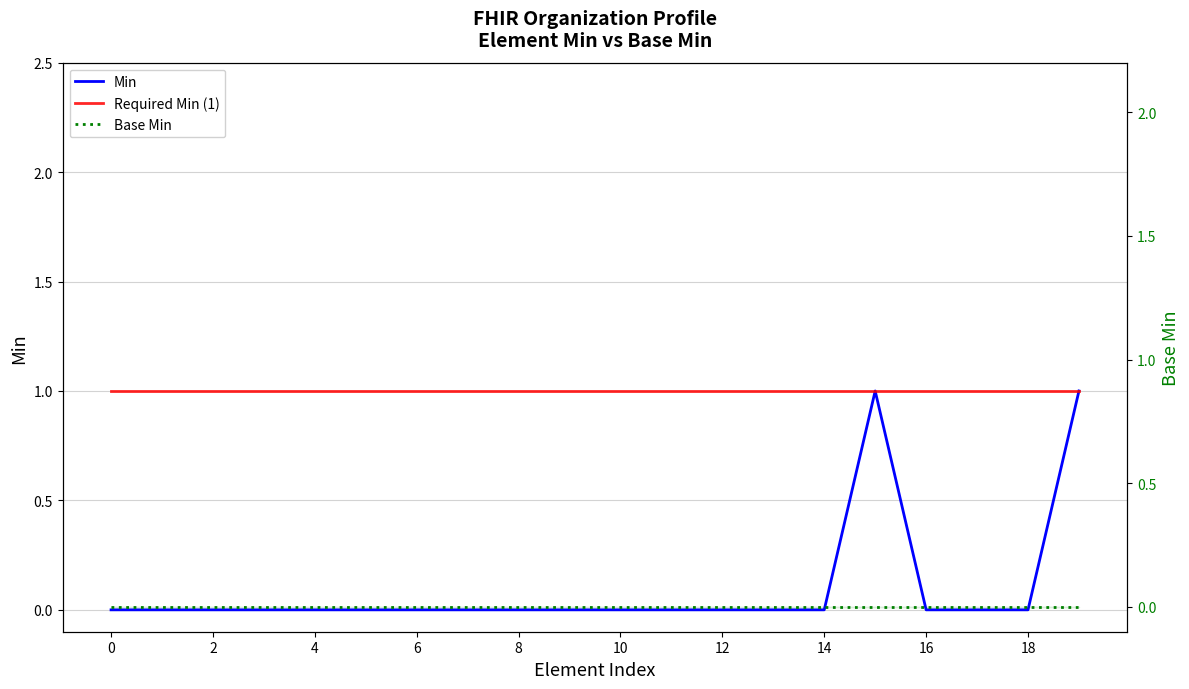

The Base Min series shows 0 at 10. True or false?

True